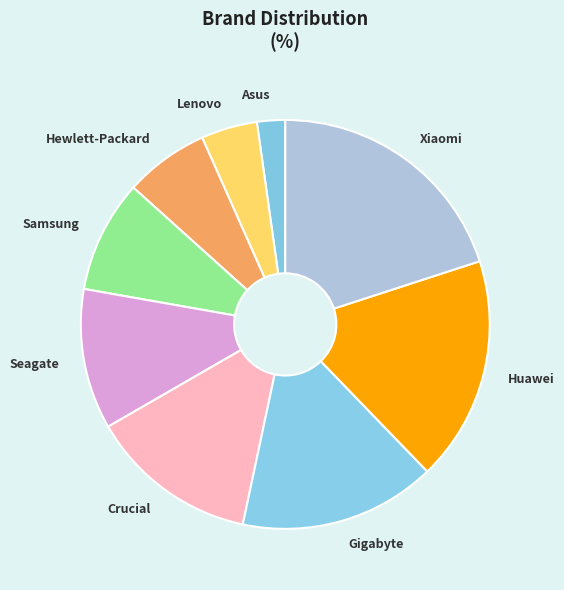

Do Hewlett-Packard and Lenovo together represent more than half of the pie?

No